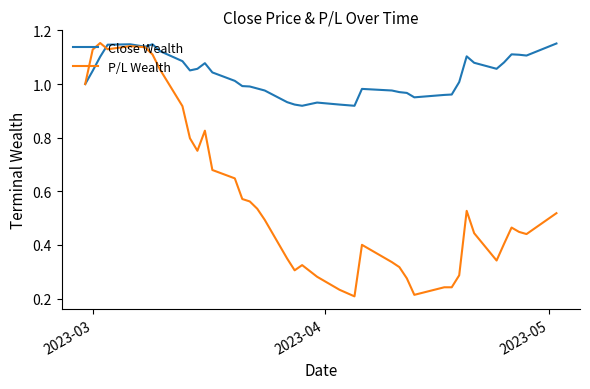

Which series has the largest total across all categories?

Close Wealth